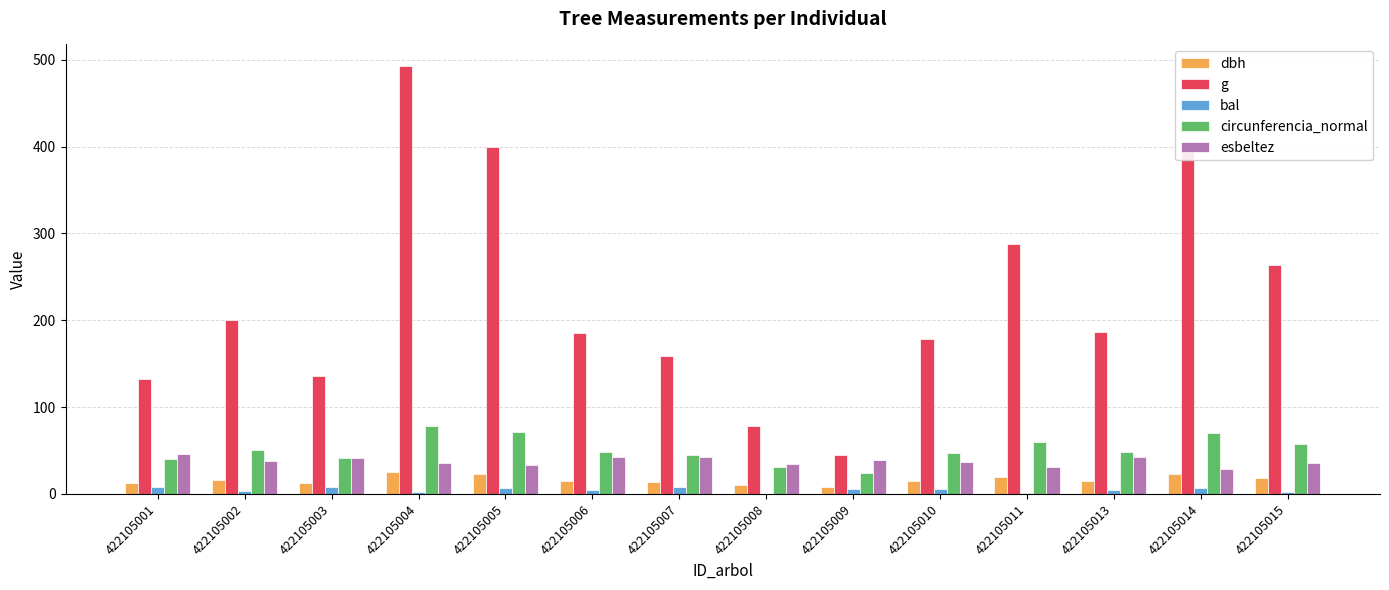

What is the sum of all esbeltez values?

528.4